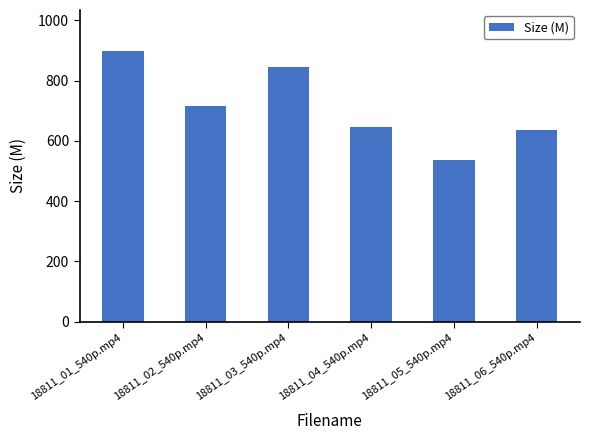

How many series are shown in this chart?

1